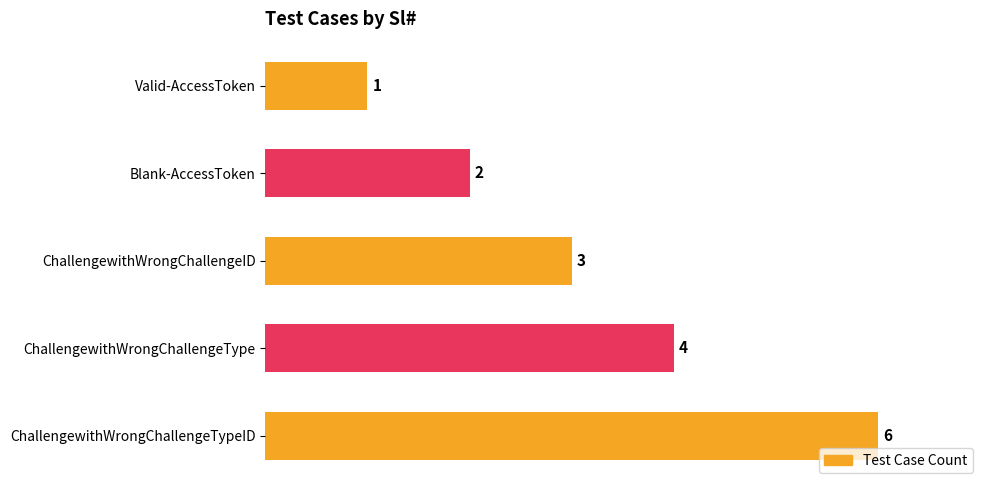

What is the ratio of the value at ChallengewithWrongChallengeType to the value at ChallengewithWrongChallengeTypeID?

0.7